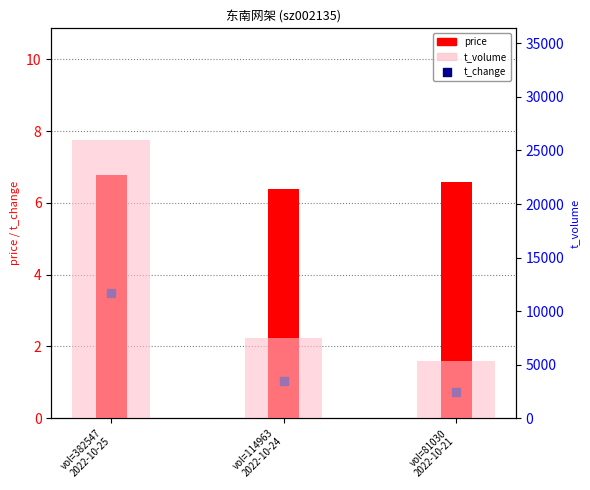

Which series reaches the minimum Y coordinate?

t_change